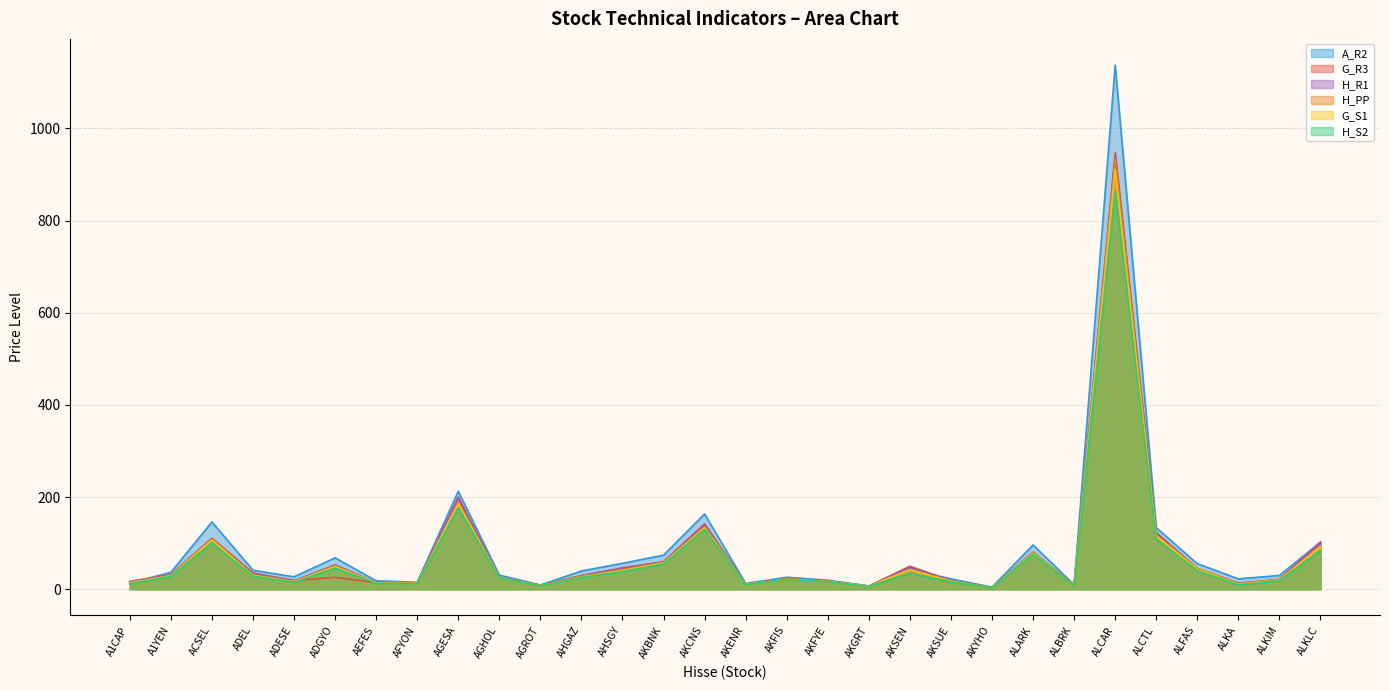

What position from the right is AHGAZ?

19